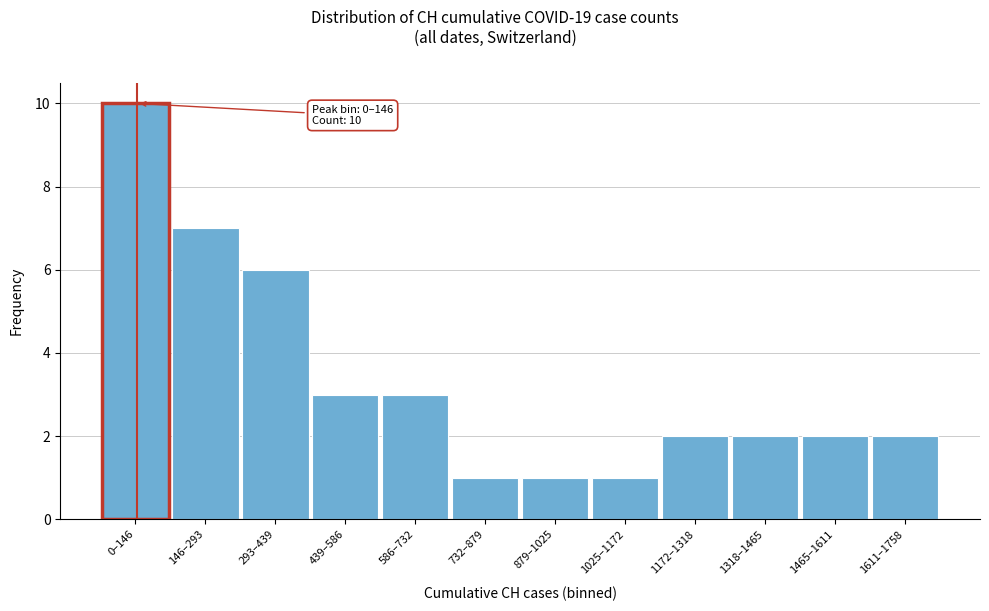

Reading left to right, extract all data points from this chart.

0–146=10	146–293=7	293–439=6	439–586=3	586–732=3	732–879=1	879–1025=1	1025–1172=1	1172–1318=2	1318–1465=2	1465–1611=2	1611–1758=2